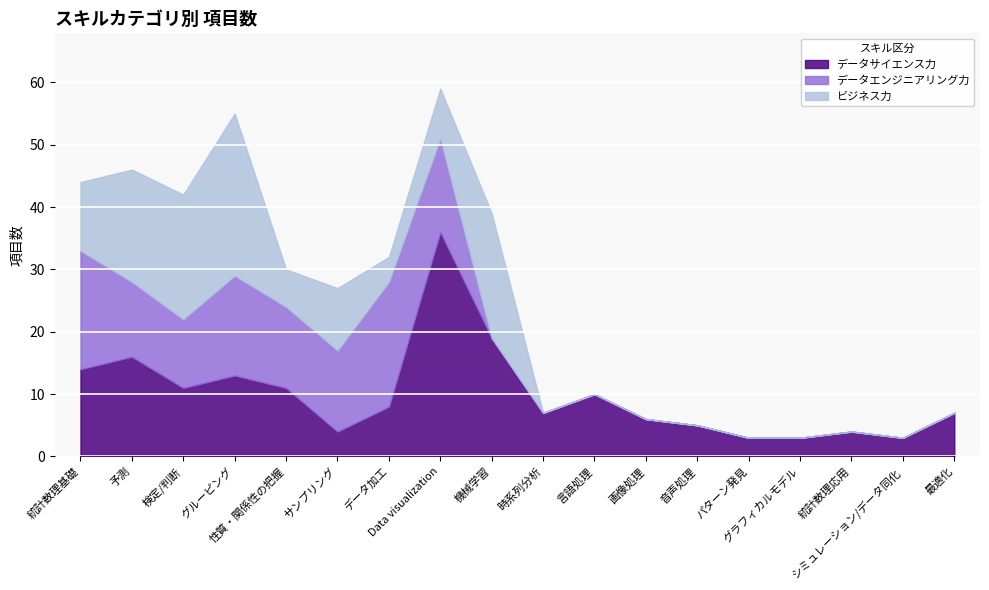

What is the difference between the データエンジニアリング力 values at 統計数理基礎 and サンプリング?

6